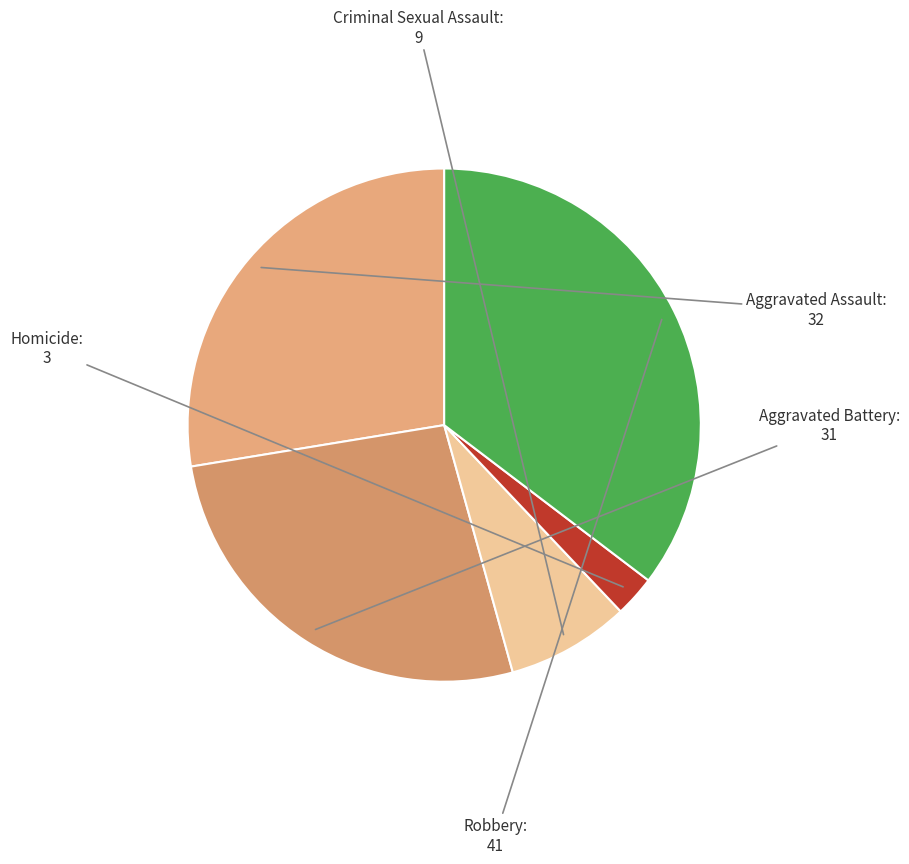

Combined, do Aggravated Assault and Robbery account for over 50%?

Yes